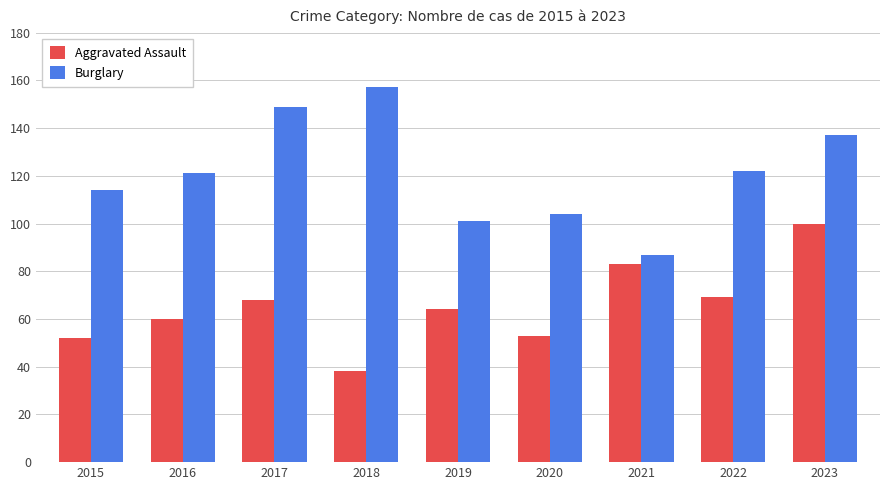

What is the approximate value of Burglary at 2016, to the nearest 10?

120